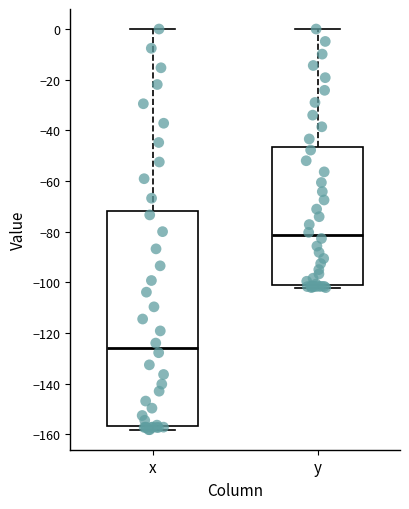

Which box's median line is the highest?

y